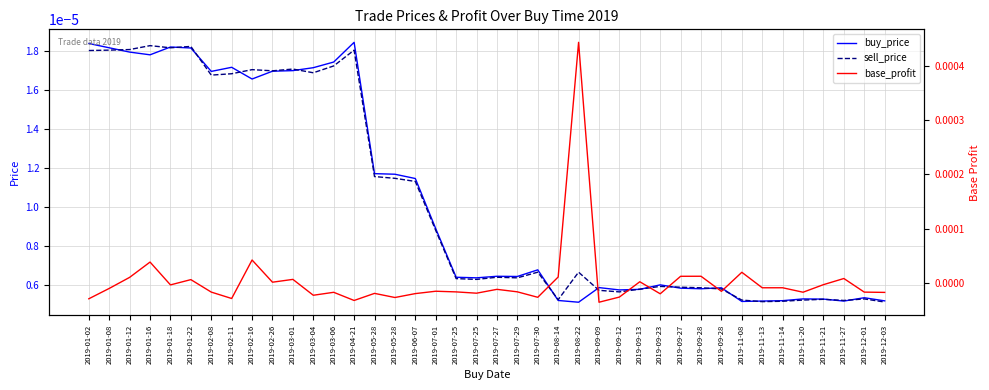

Which category has the lowest value in the buy_price series?

2019-08-22